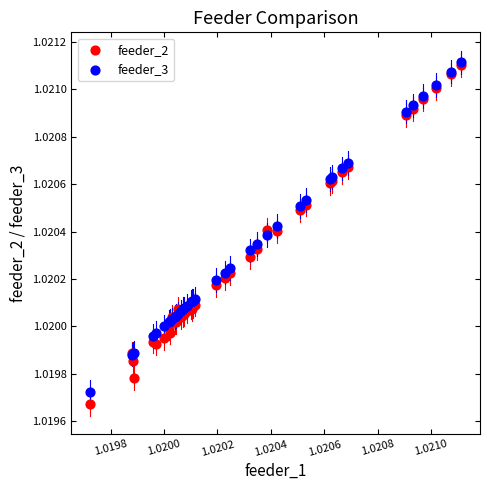

Which series contains the lowest Y value?

feeder_2